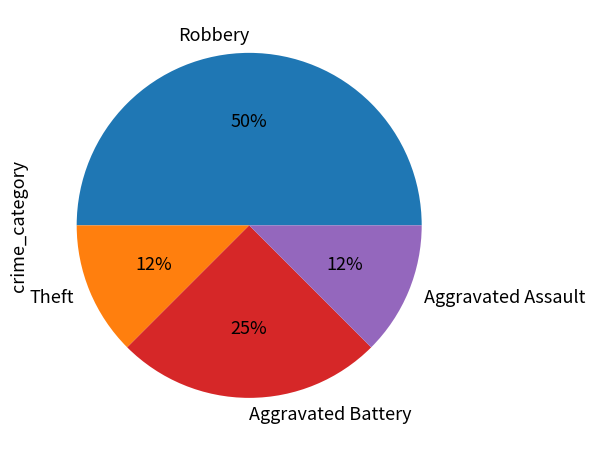

What is the ratio of the value at Aggravated Assault to the value at Aggravated Battery?

0.5